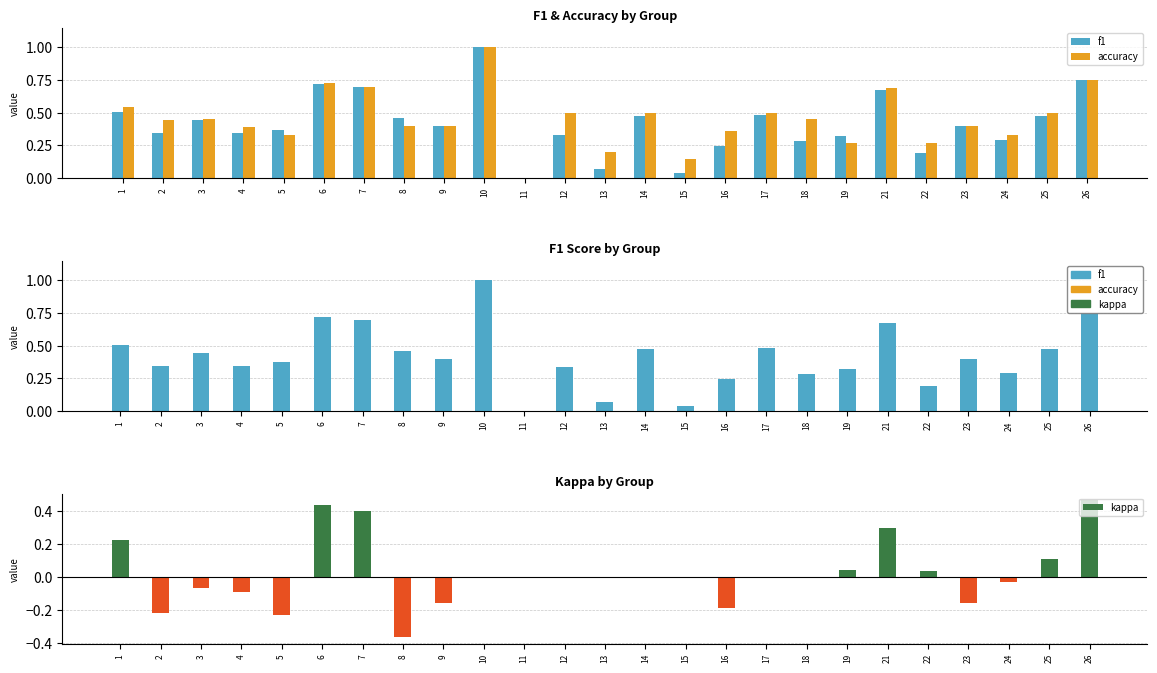

At which category is the sum across all series the highest?

10